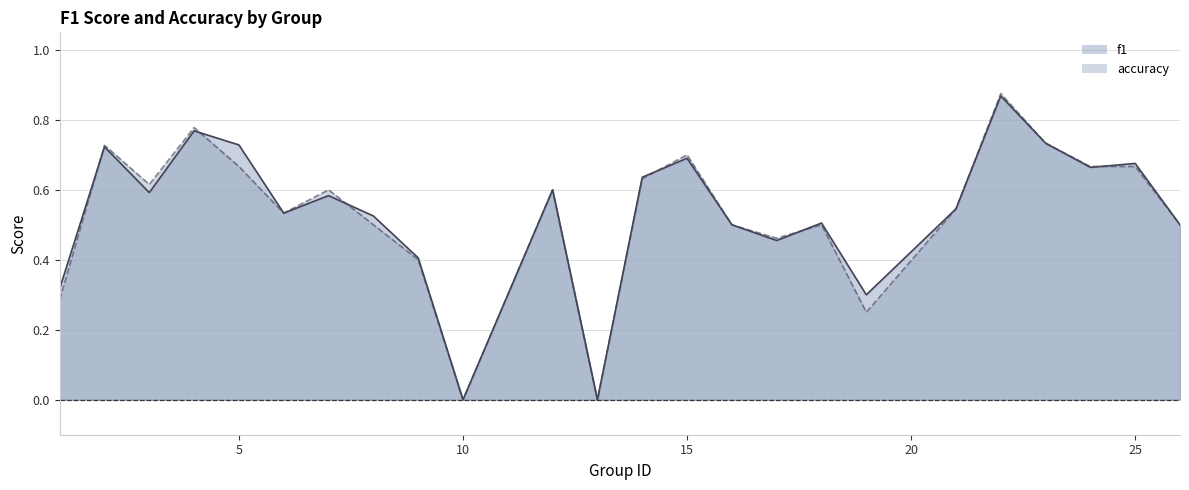

How many data points does each series have?

24